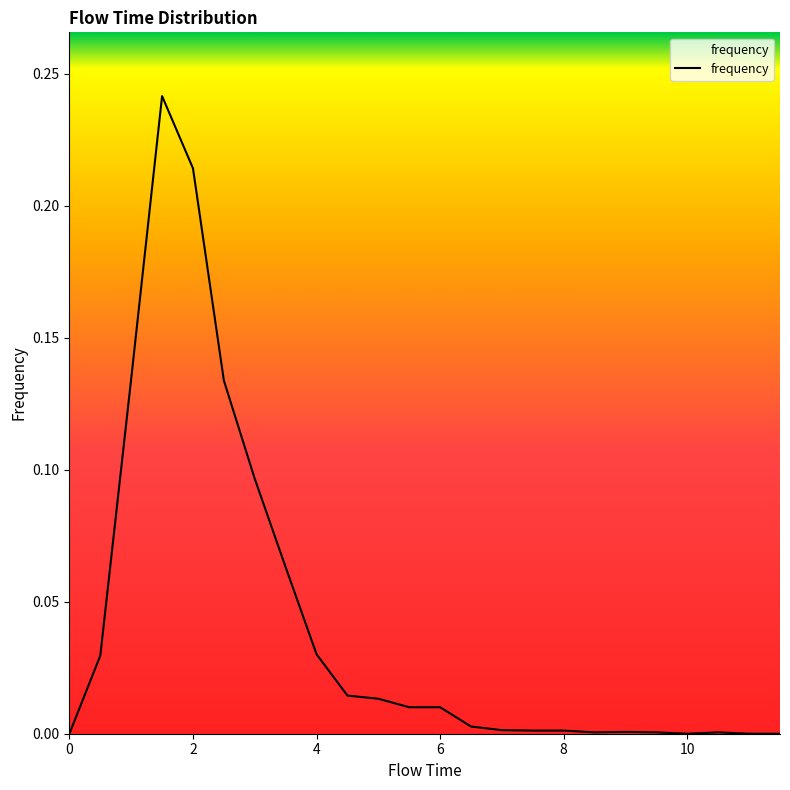

Is this an area chart (filled region under the line)?

Yes